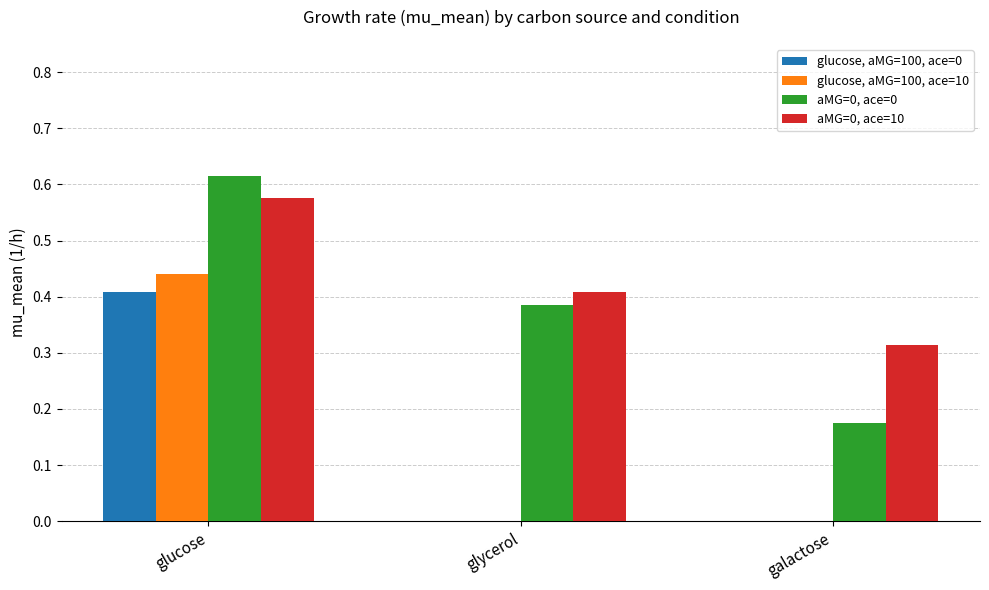

Which series changed the most between glucose and glycerol?

glucose, aMG=100, ace=10